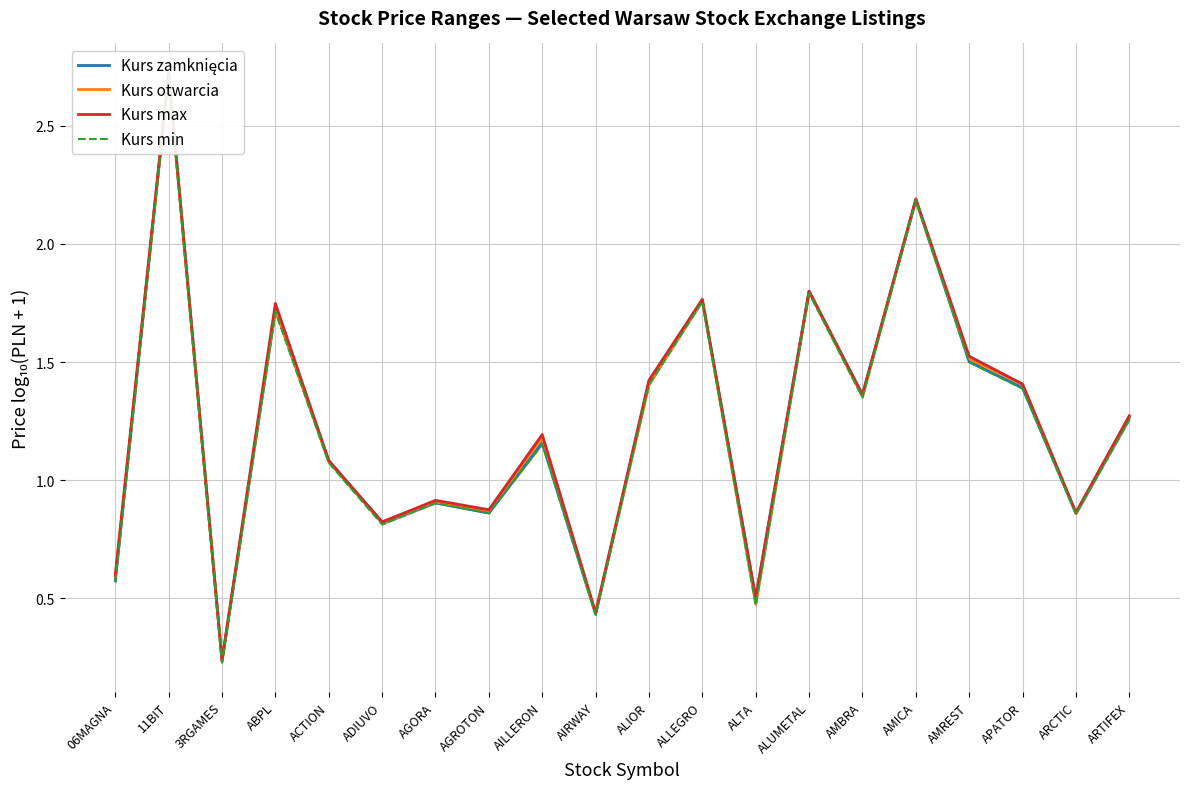

Reading left to right, extract all data points from this chart.

Kurs zamknięcia: 0.6	2.7	0.2	1.7	1.1	0.8	0.9	0.9	1.2	0.4	1.4	1.8	0.5	1.8	1.4	2.2	1.5	1.4	0.9	1.3
Kurs otwarcia: 0.6	2.7	0.2	1.7	1.1	0.8	0.9	0.9	1.2	0.4	1.4	1.8	0.5	1.8	1.4	2.2	1.5	1.4	0.9	1.3
Kurs max: 0.6	2.7	0.2	1.7	1.1	0.8	0.9	0.9	1.2	0.4	1.4	1.8	0.5	1.8	1.4	2.2	1.5	1.4	0.9	1.3
Kurs min: 0.6	2.7	0.2	1.7	1.1	0.8	0.9	0.9	1.2	0.4	1.4	1.8	0.5	1.8	1.4	2.2	1.5	1.4	0.9	1.3